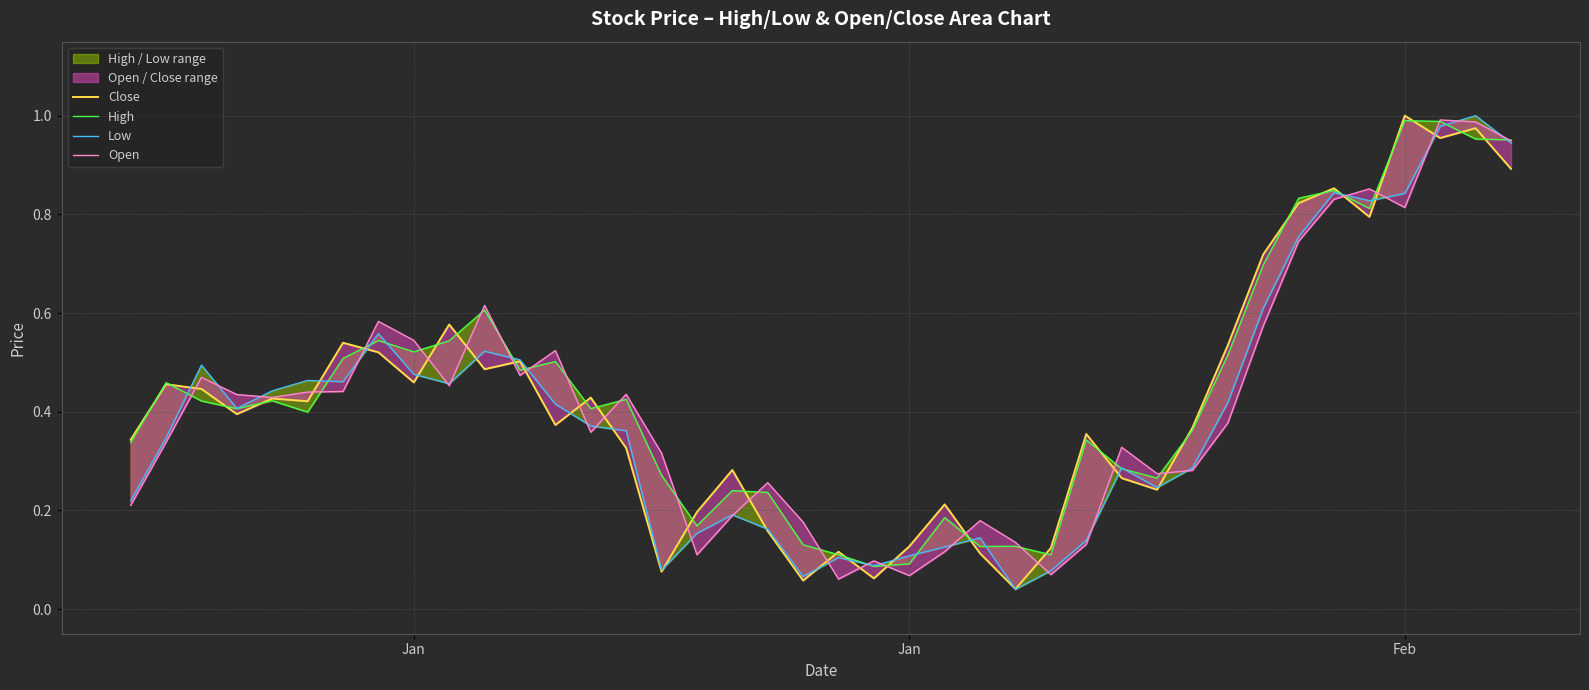

What is the average value of the Close series?

0.4